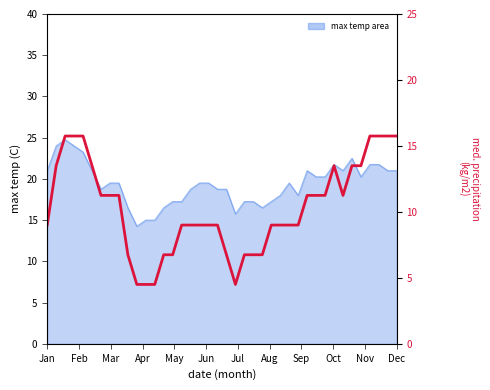

Which series changed the most between 30 and 39?

med. precipitation (kg/m2)